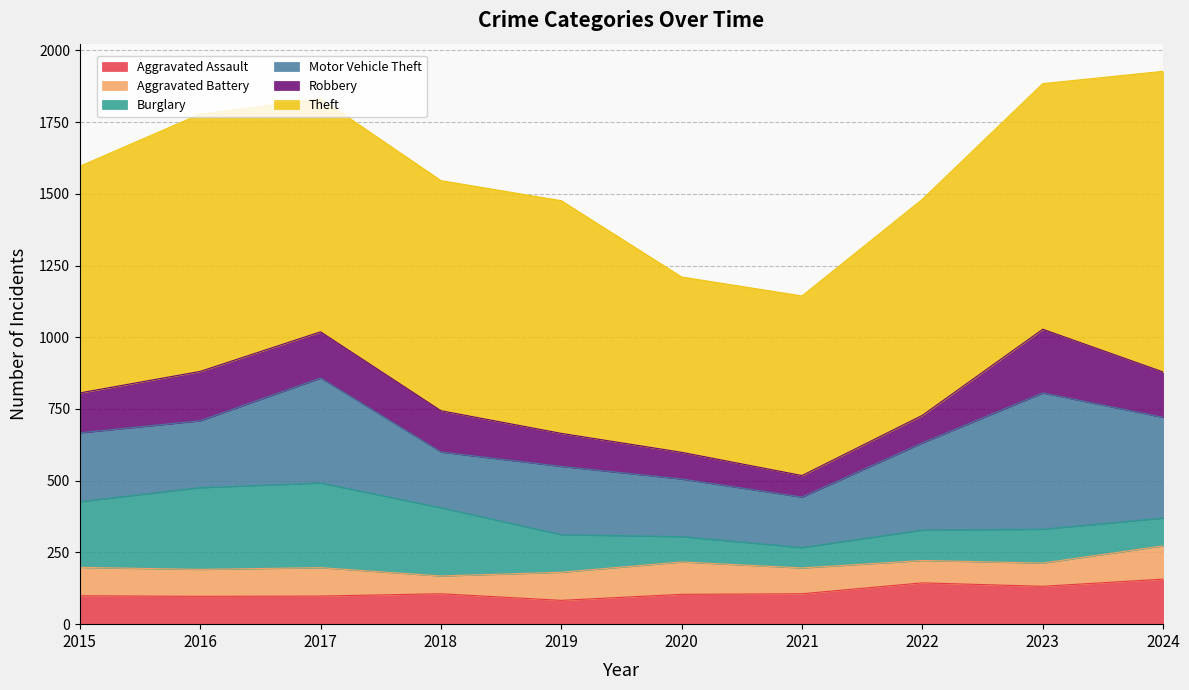

At 2016, list the series in order from smallest to largest.

Aggravated Battery, Aggravated Assault, Robbery, Motor Vehicle Theft, Burglary, Theft